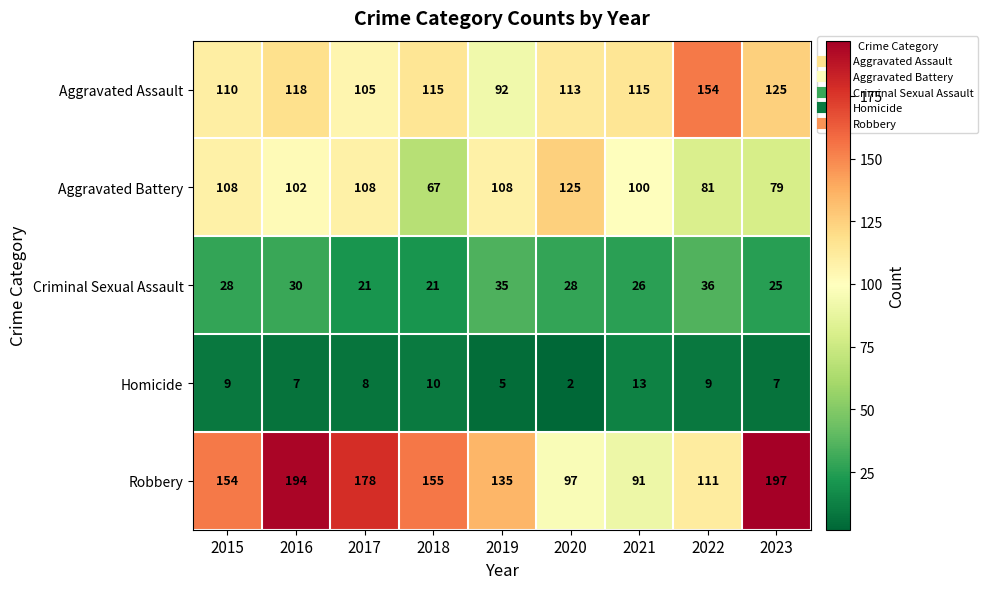

True or false: Aggravated Assault has a value of 167 at 2023.

False